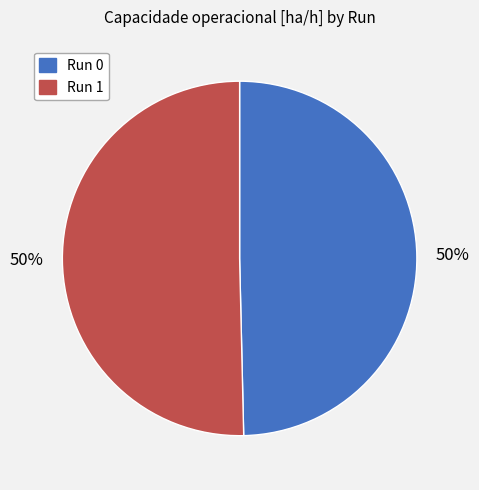

What percentage is the Run 0 slice, to the nearest percent?

50%